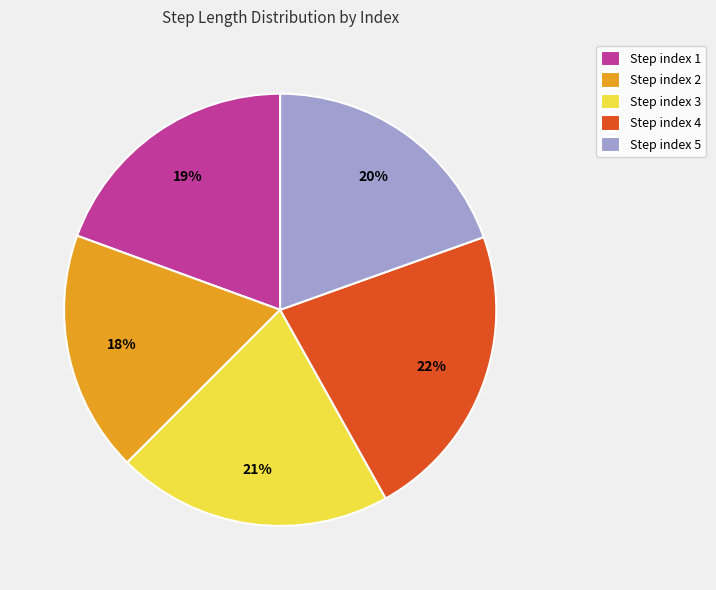

Which category has the biggest portion of the pie?

Step index 4